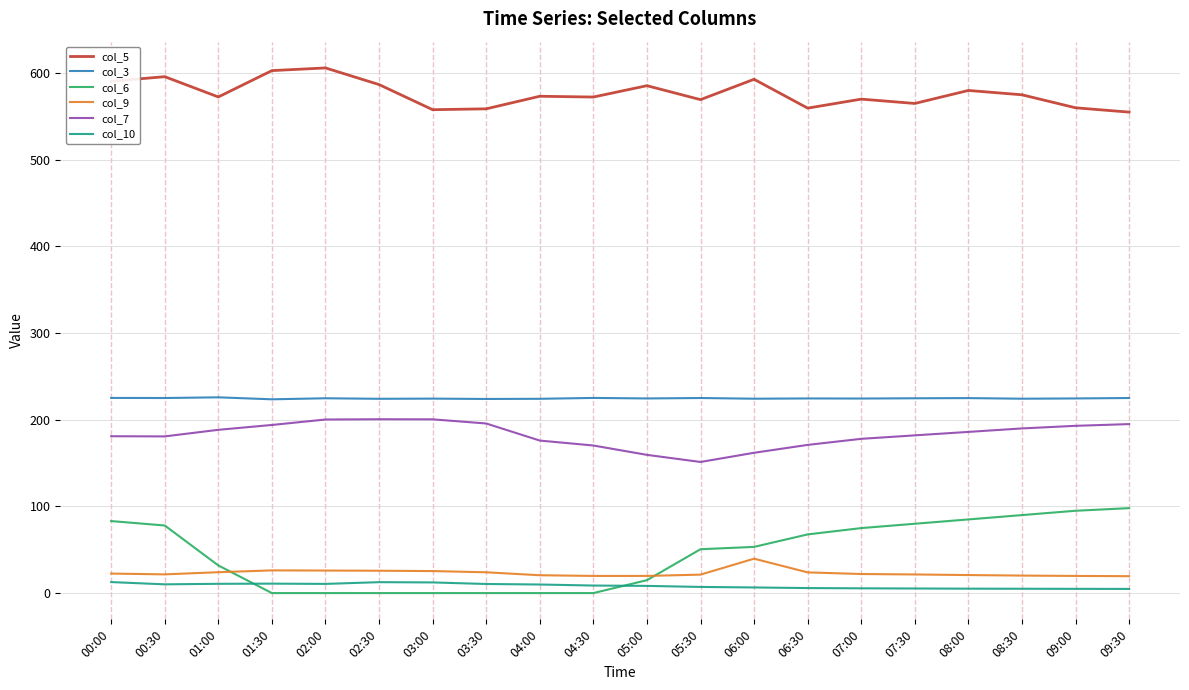

Which series has the largest range (max minus min)?

col_6